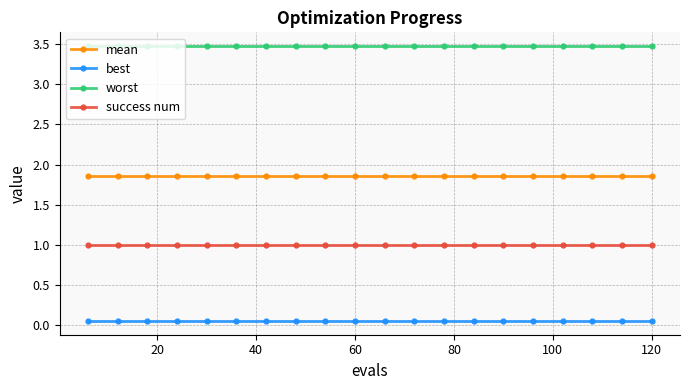

What is the sum of all success num values?

20.0